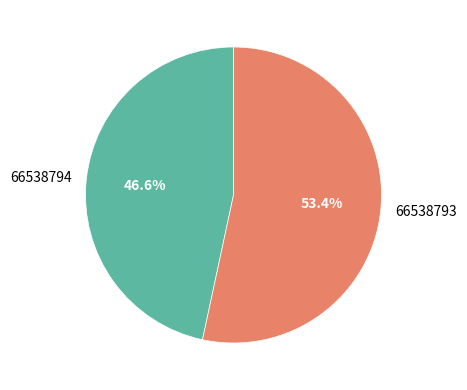

True or false: 66538793 accounts for 53% of the total.

True